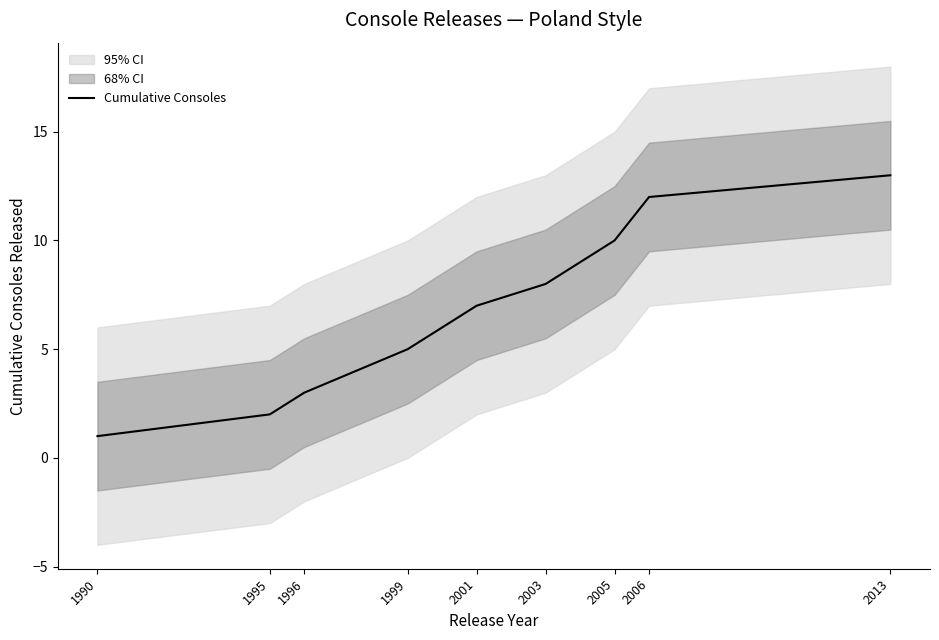

At which category does the chart reach its minimum across all series?

1990